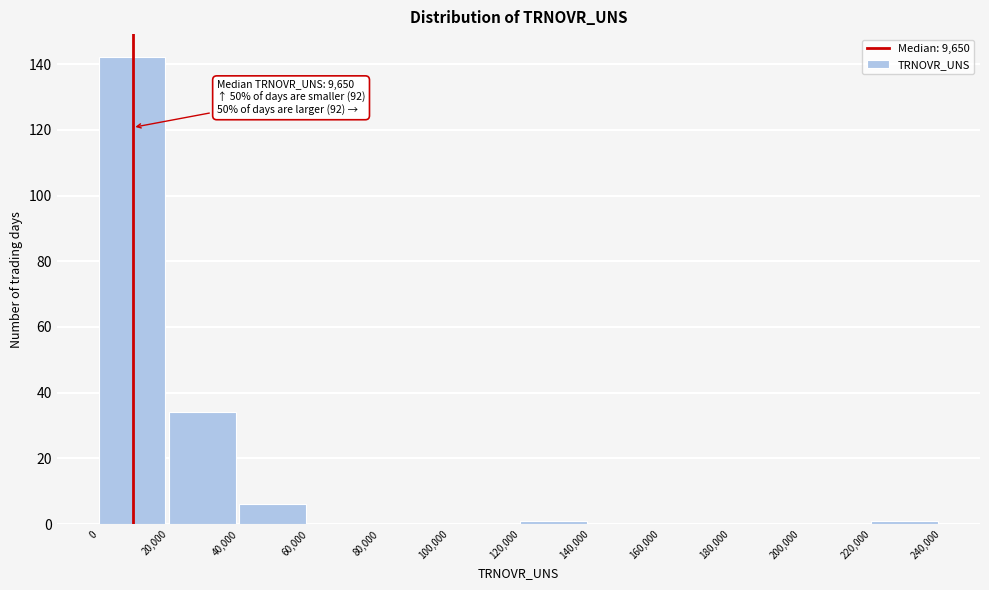

Over which range of the x-axis is the bar tallest?

0 to 20,000